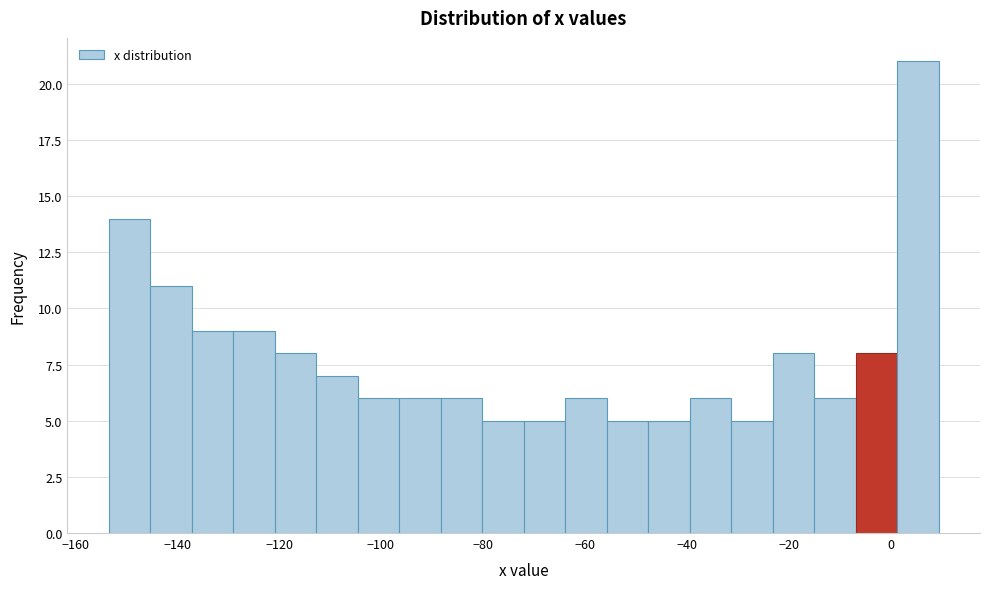

Reading left to right, list every bar in this chart as the range it spans on the x-axis followed by its height. Neither the bar edges nor the heights are printed on the chart, so give them approximately, as read against the axes.

-154 to -146: 14
-146 to -138: 11
-138 to -128: 9
-128 to -120: 9
-120 to -112: 8
-112 to -104: 7
-104 to -96: 6
-96 to -88: 6
-88 to -80: 6
-80 to -72: 5
-72 to -64: 5
-64 to -56: 6
-56 to -48: 5
-48 to -40: 5
-40 to -32: 6
-32 to -24: 5
-24 to -16: 8
-16 to -6: 6
-6 to 2: 8
2 to 10: 21